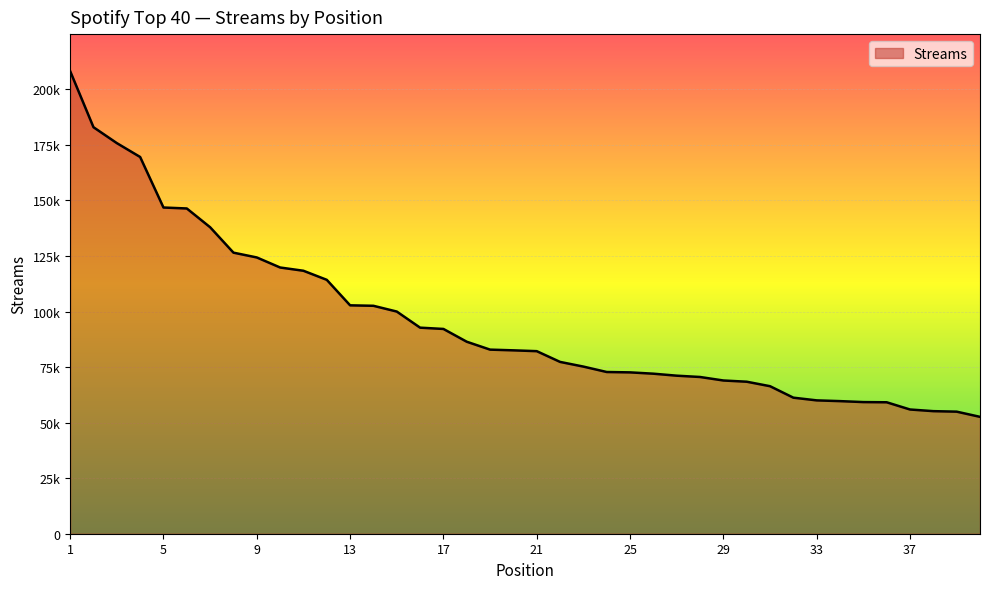

Does the chart display data point markers on the line(s)?

No